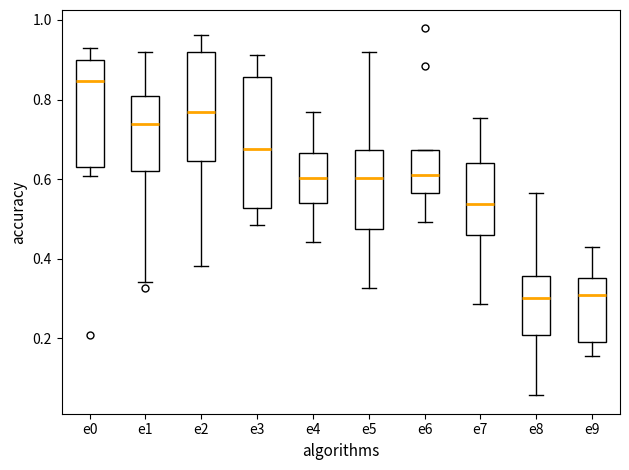

Reading left to right, transcribe this box plot: for each box, give where its median line is, the range the box spans, and where its two whiskers end, as read against the y-axis. The values are not printed on the chart, so give them approximately, as read against the axis.

e0: median 0.84, box 0.62 to 0.90, whiskers 0.60 to 0.92
e1: median 0.74, box 0.62 to 0.80, whiskers 0.34 to 0.92
e2: median 0.76, box 0.64 to 0.92, whiskers 0.38 to 0.96
e3: median 0.68, box 0.52 to 0.86, whiskers 0.48 to 0.92
e4: median 0.60, box 0.54 to 0.66, whiskers 0.44 to 0.76
e5: median 0.60, box 0.48 to 0.68, whiskers 0.32 to 0.92
e6: median 0.62, box 0.56 to 0.68, whiskers 0.50 to 0.68
e7: median 0.54, box 0.46 to 0.64, whiskers 0.28 to 0.76
e8: median 0.30, box 0.20 to 0.36, whiskers 0.06 to 0.56
e9: median 0.32, box 0.20 to 0.36, whiskers 0.16 to 0.42